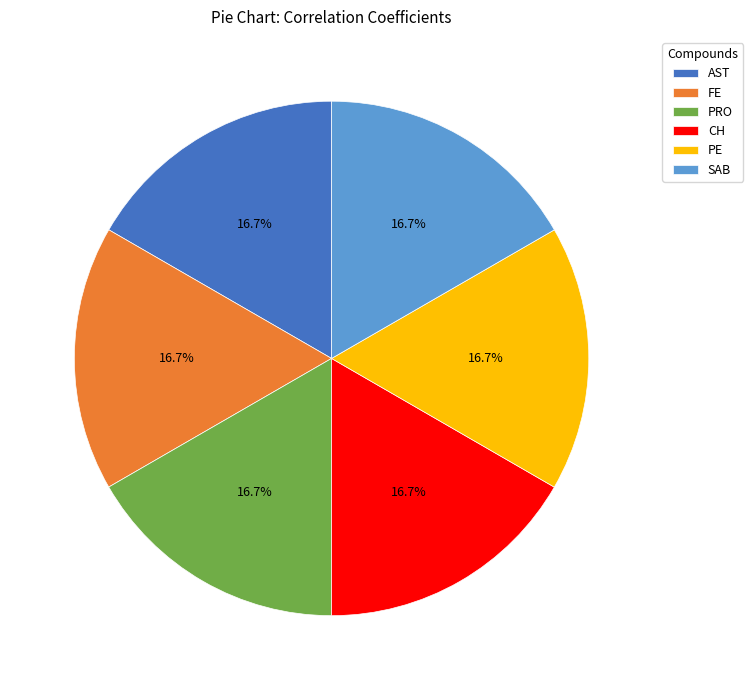

Combined, what portion of the pie is FE and CH?

33.3%